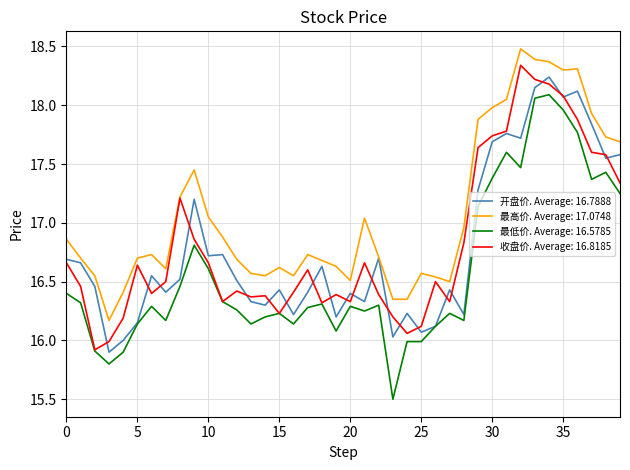

Which series has the widest spread of values?

最低价. Average: 16.5785